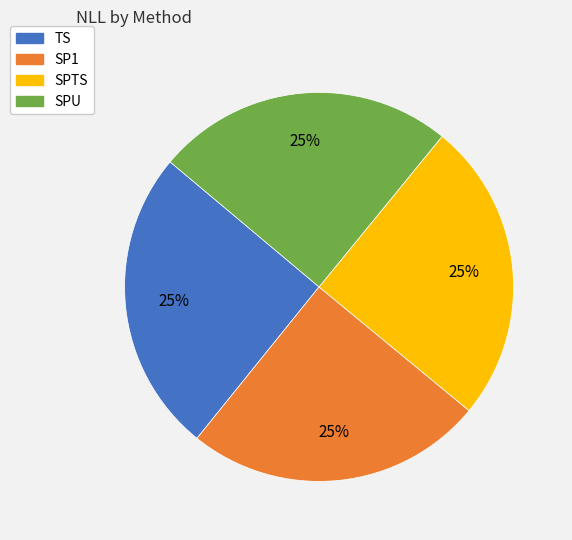

Does SP1 represent more than half of the total?

No